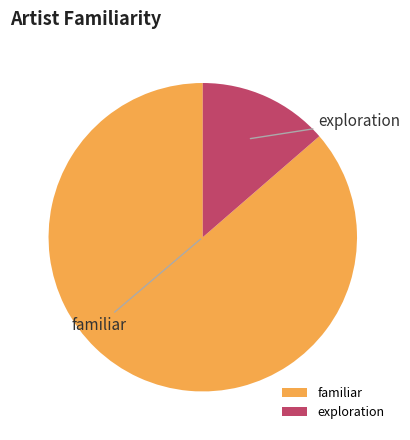

Is there any slice that represents more than half of the pie?

Yes